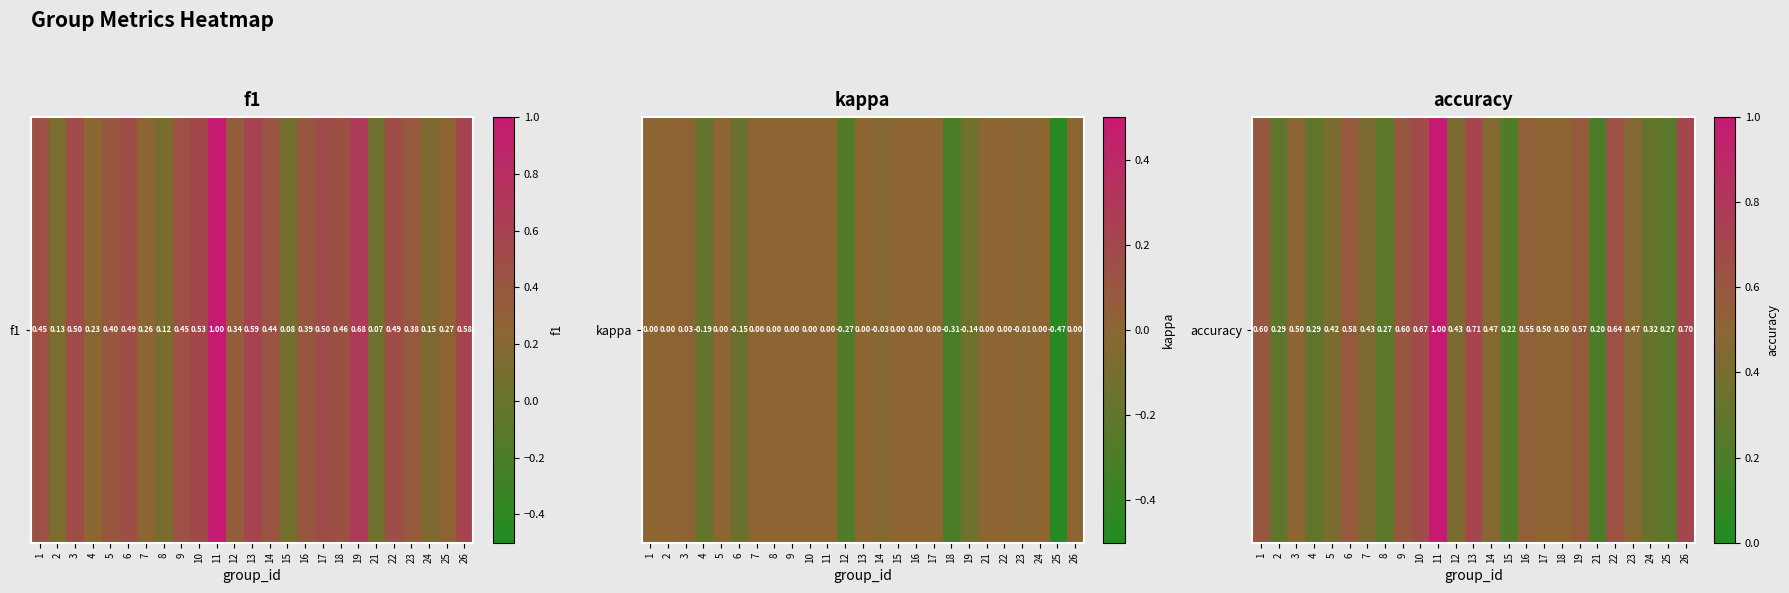

The chart shows a value of 0.6 at 9. True or false?

True